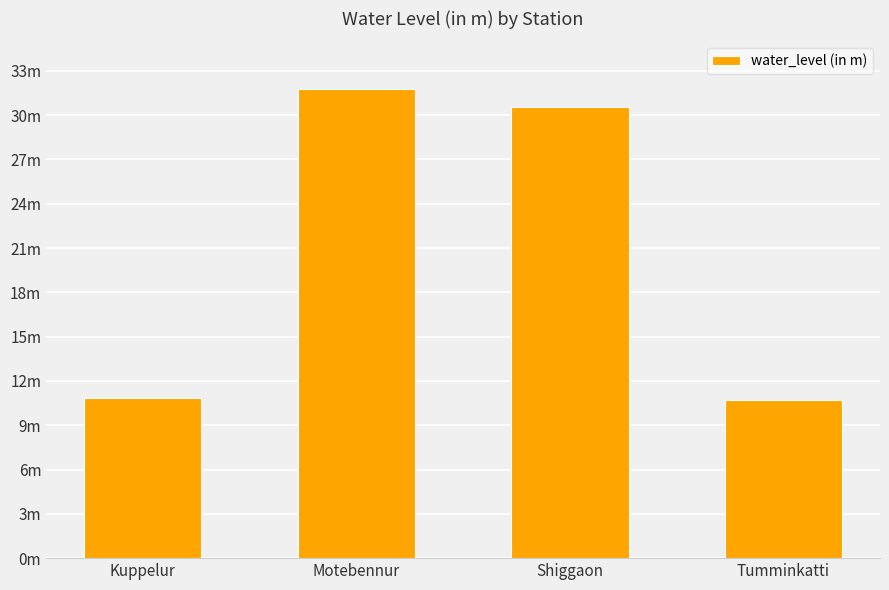

List the labels in order of value, largest first.

Motebennur, Shiggaon, Kuppelur, Tumminkatti